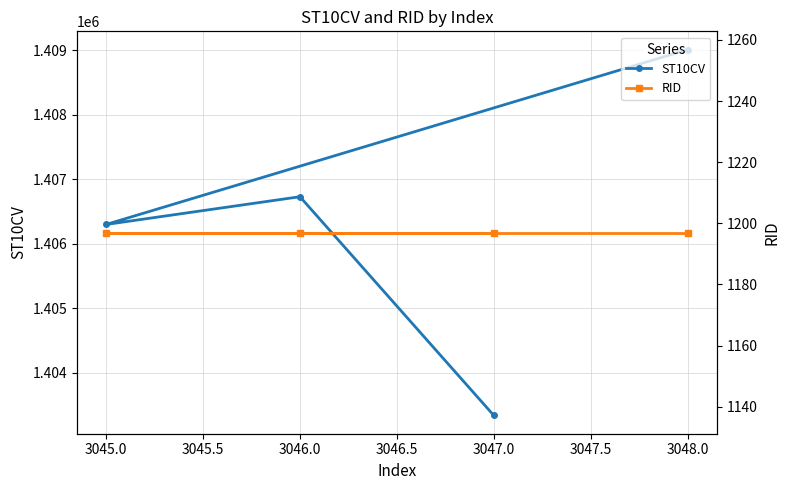

True or false: ST10CV has a value of 1406730 at 3046.0.

True